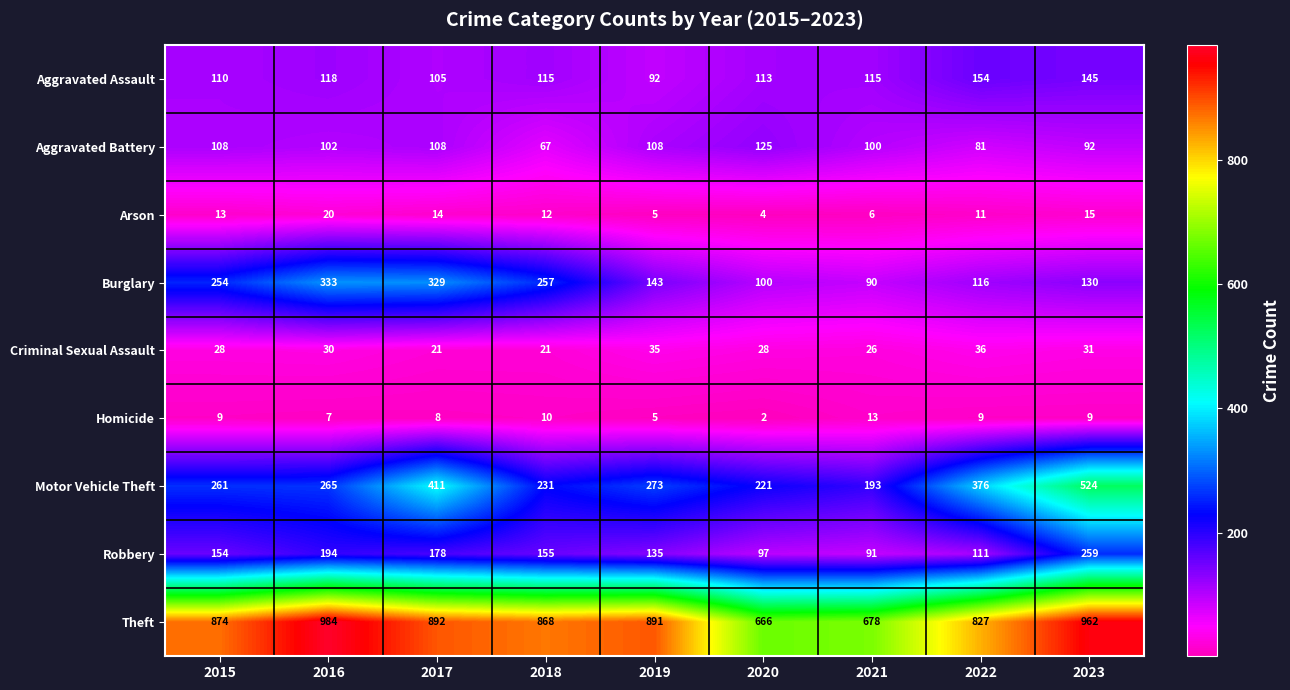

What is the total value across all series at 2023?

2167